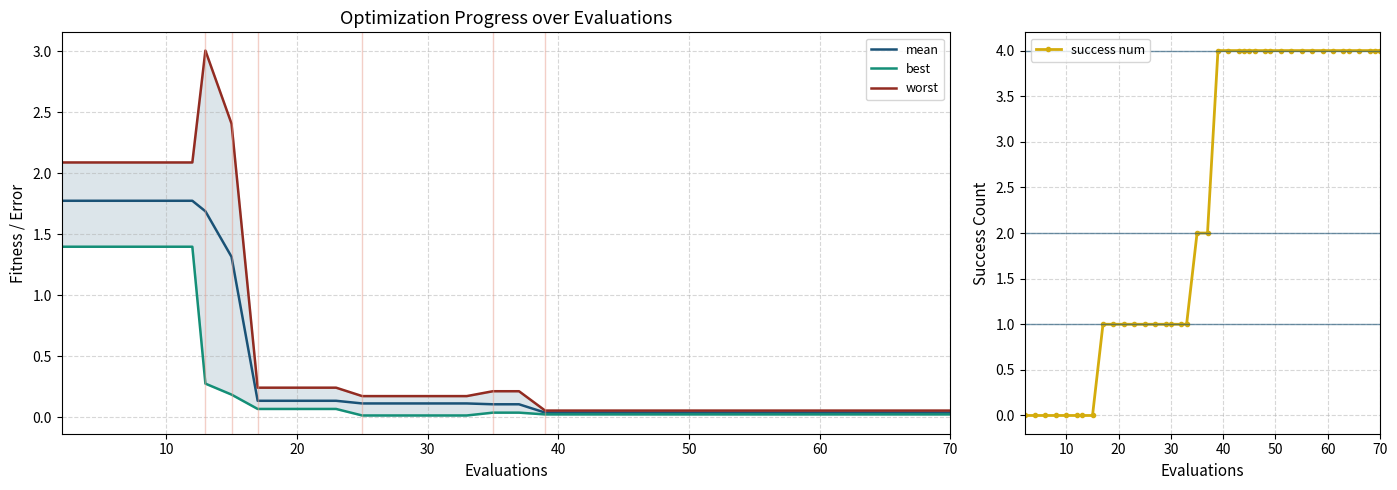

After their last crossing, which series has the higher values: mean or success num?

success num